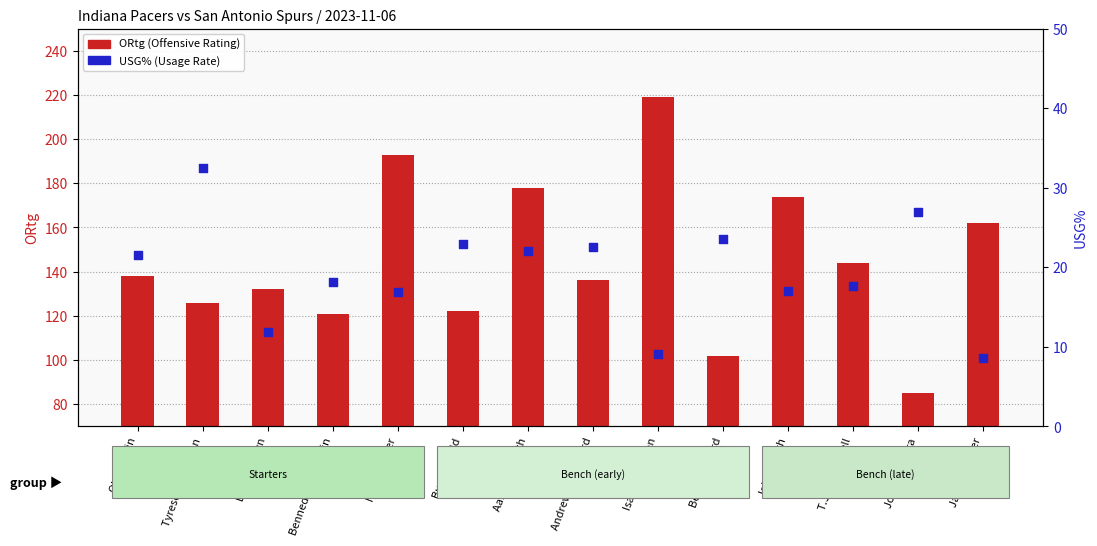

What is the total value across all series at Aaron Nesmith?

200.1